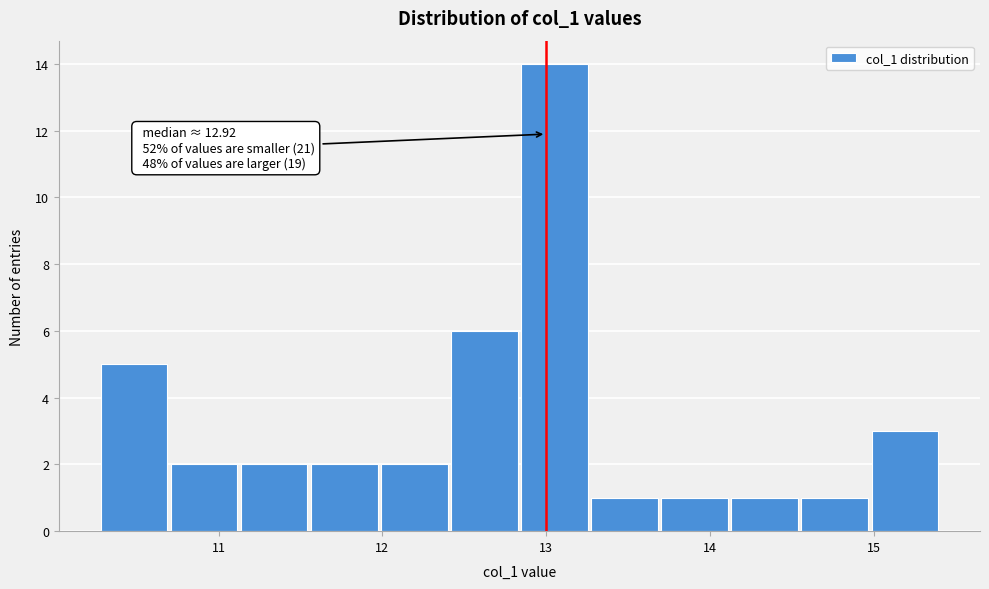

Which range on the x-axis has the tallest bar?

12.8 to 13.3